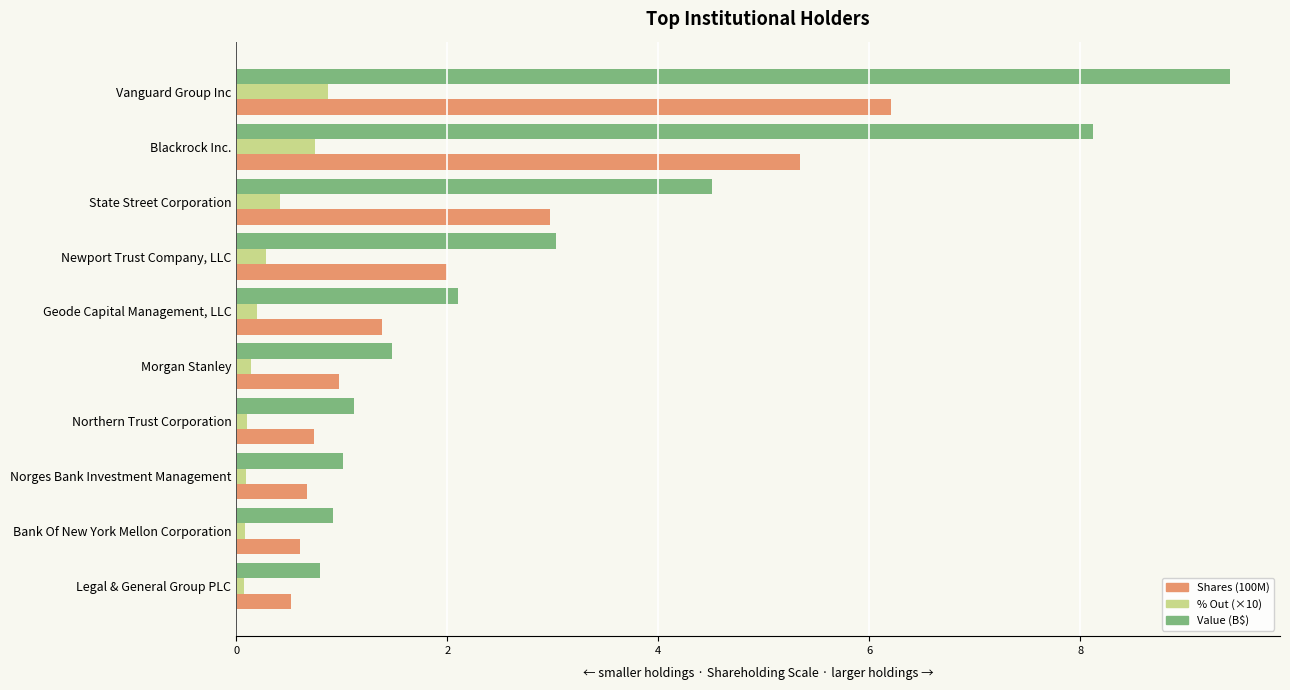

At which category is the sum across all series the highest?

Vanguard Group Inc